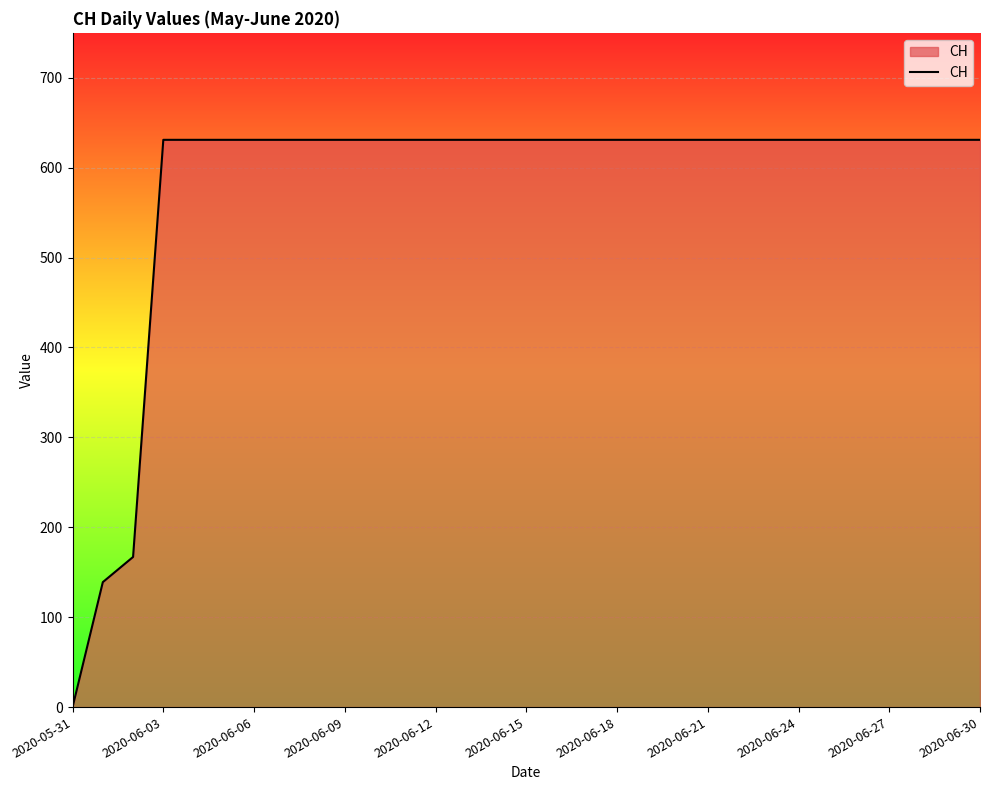

What is the maximum value shown in the chart?

631